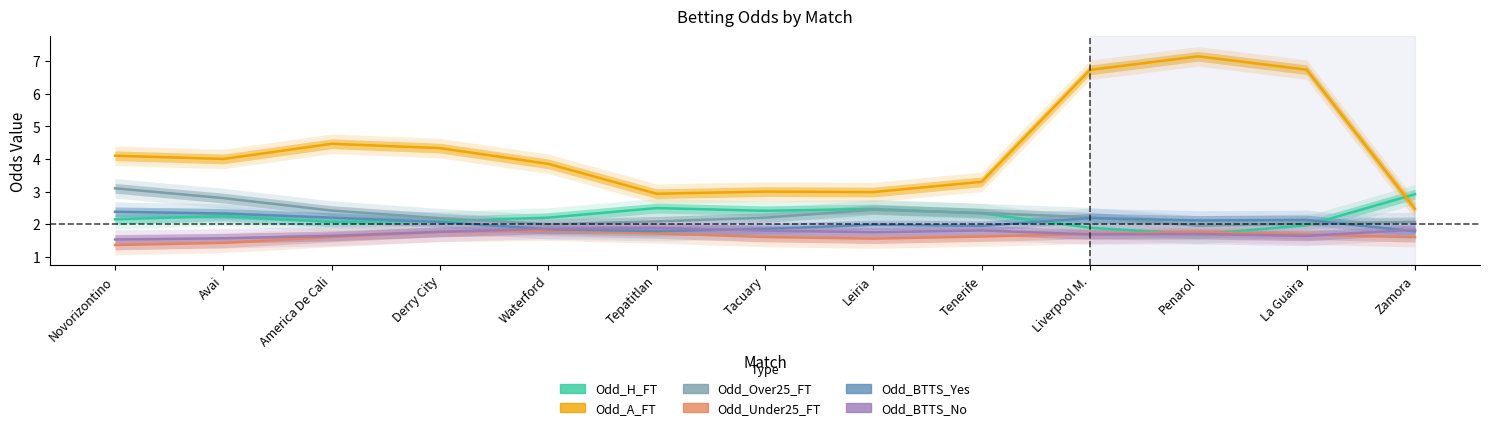

How many data points in Odd_Over25_FT are less than 2?

2